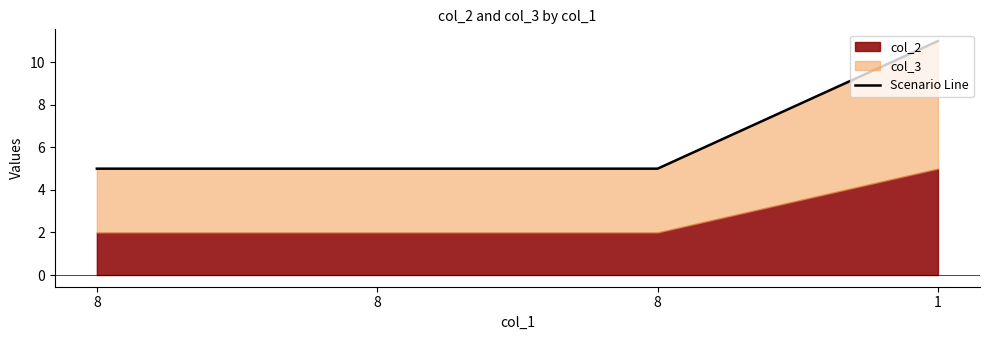

At which label is the value closest to 8?

8